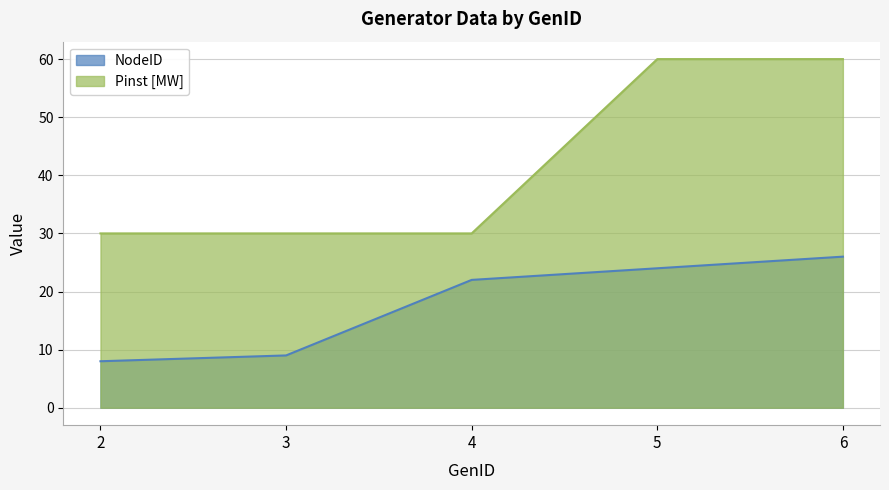

At which label is NodeID closest to 17?

4